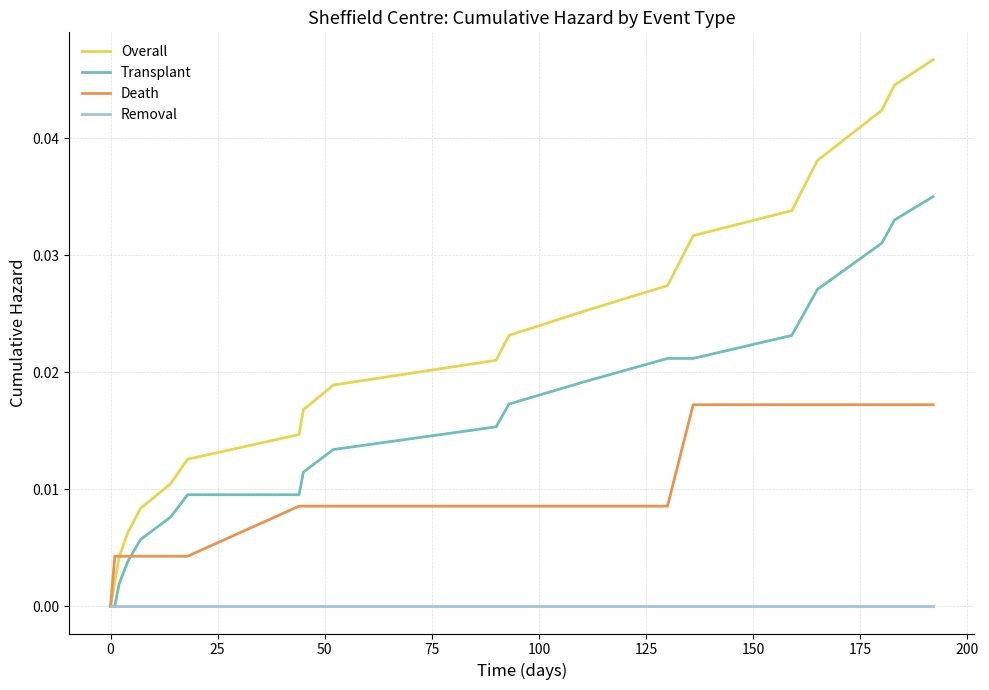

Which series has the widest spread of values?

Overall